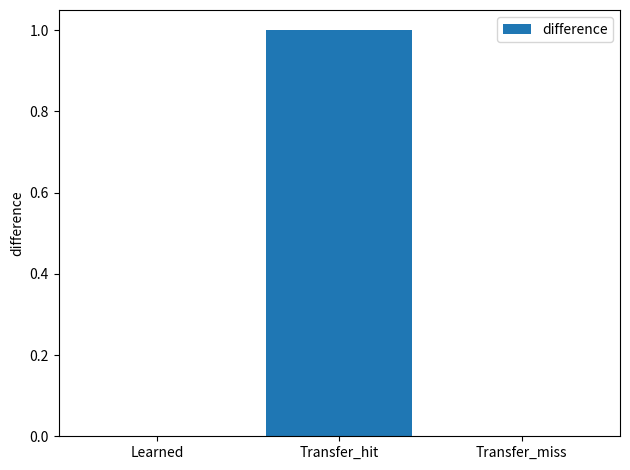

Does the chart contain stacked bars?

No